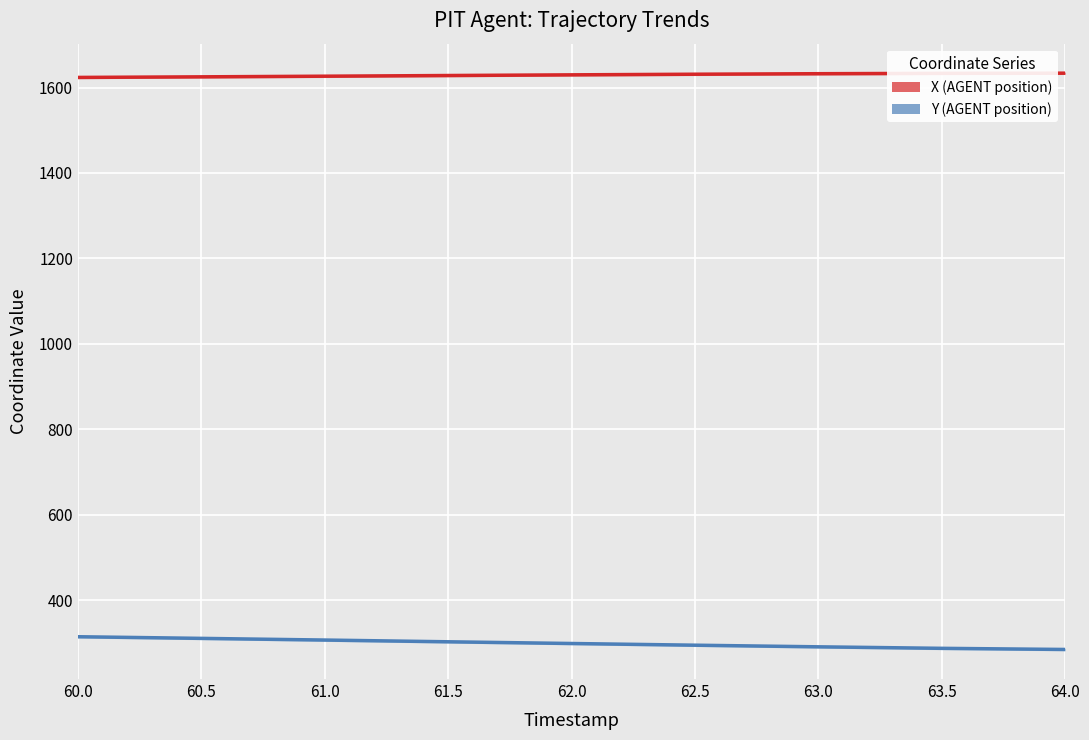

Between 61.0 and 61.5, which is larger?

61.5